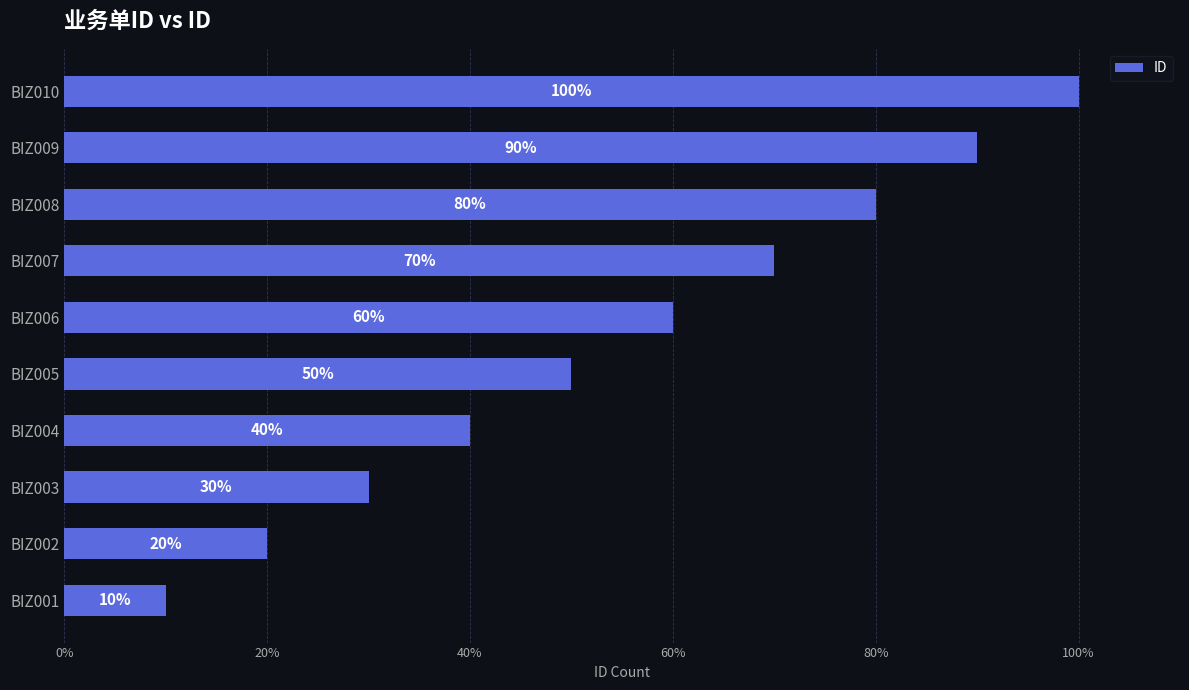

Rank the categories by value from lowest to highest.

BIZ001, BIZ002, BIZ003, BIZ004, BIZ005, BIZ006, BIZ007, BIZ008, BIZ009, BIZ010